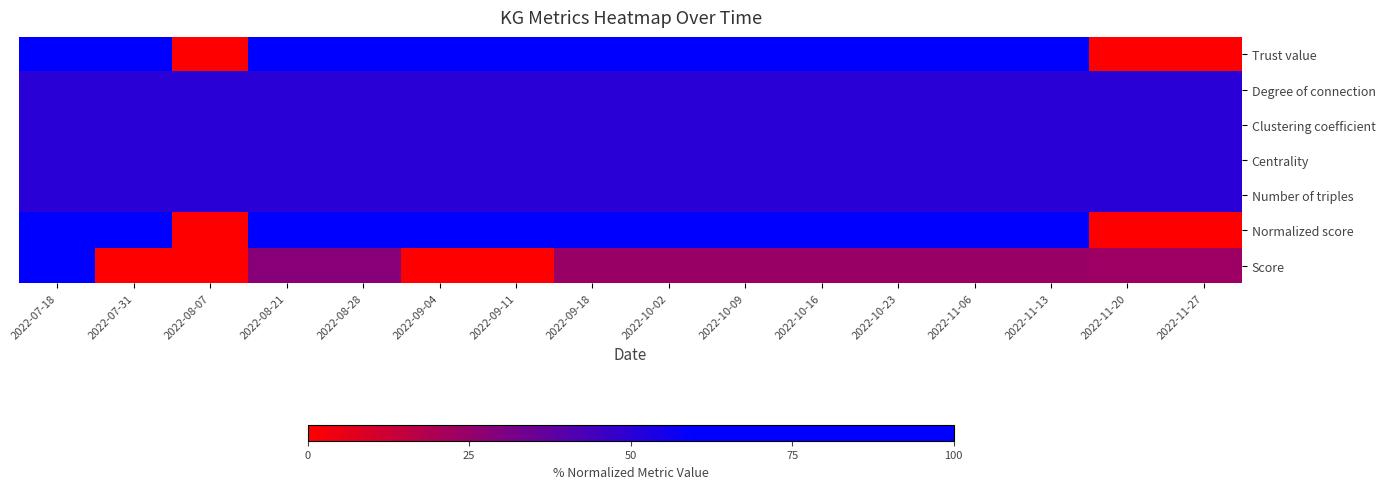

Reading left to right, extract all data points from this chart.

Trust value: 2022-07-18=100.0	2022-07-31=100.0	2022-08-07=0.0	2022-08-21=100.0	2022-08-28=100.0	2022-09-04=100.0	2022-09-11=100.0	2022-09-18=100.0	2022-10-02=100.0	2022-10-09=100.0	2022-10-16=100.0	2022-10-23=100.0	2022-11-06=100.0	2022-11-13=100.0	2022-11-20=0.0	2022-11-27=0.0
Degree of connection: 2022-07-18=50.0	2022-07-31=50.0	2022-08-07=50.0	2022-08-21=50.0	2022-08-28=50.0	2022-09-04=50.0	2022-09-11=50.0	2022-09-18=50.0	2022-10-02=50.0	2022-10-09=50.0	2022-10-16=50.0	2022-10-23=50.0	2022-11-06=50.0	2022-11-13=50.0	2022-11-20=50.0	2022-11-27=50.0
Clustering coefficient: 2022-07-18=50.0	2022-07-31=50.0	2022-08-07=50.0	2022-08-21=50.0	2022-08-28=50.0	2022-09-04=50.0	2022-09-11=50.0	2022-09-18=50.0	2022-10-02=50.0	2022-10-09=50.0	2022-10-16=50.0	2022-10-23=50.0	2022-11-06=50.0	2022-11-13=50.0	2022-11-20=50.0	2022-11-27=50.0
Centrality: 2022-07-18=50.0	2022-07-31=50.0	2022-08-07=50.0	2022-08-21=50.0	2022-08-28=50.0	2022-09-04=50.0	2022-09-11=50.0	2022-09-18=50.0	2022-10-02=50.0	2022-10-09=50.0	2022-10-16=50.0	2022-10-23=50.0	2022-11-06=50.0	2022-11-13=50.0	2022-11-20=50.0	2022-11-27=50.0
Number of triples: 2022-07-18=50.0	2022-07-31=50.0	2022-08-07=50.0	2022-08-21=50.0	2022-08-28=50.0	2022-09-04=50.0	2022-09-11=50.0	2022-09-18=50.0	2022-10-02=50.0	2022-10-09=50.0	2022-10-16=50.0	2022-10-23=50.0	2022-11-06=50.0	2022-11-13=50.0	2022-11-20=50.0	2022-11-27=50.0
Normalized score: 2022-07-18=100.0	2022-07-31=100.0	2022-08-07=0.0	2022-08-21=100.0	2022-08-28=100.0	2022-09-04=100.0	2022-09-11=100.0	2022-09-18=100.0	2022-10-02=100.0	2022-10-09=100.0	2022-10-16=100.0	2022-10-23=100.0	2022-11-06=100.0	2022-11-13=100.0	2022-11-20=0.0	2022-11-27=0.0
Score: 2022-07-18=100.0	2022-07-31=0.0	2022-08-07=0.0	2022-08-21=28.2	2022-08-28=28.2	2022-09-04=0.0	2022-09-11=0.0	2022-09-18=24.2	2022-10-02=24.2	2022-10-09=24.2	2022-10-16=24.2	2022-10-23=24.2	2022-11-06=24.2	2022-11-13=24.2	2022-11-20=23.1	2022-11-27=23.1